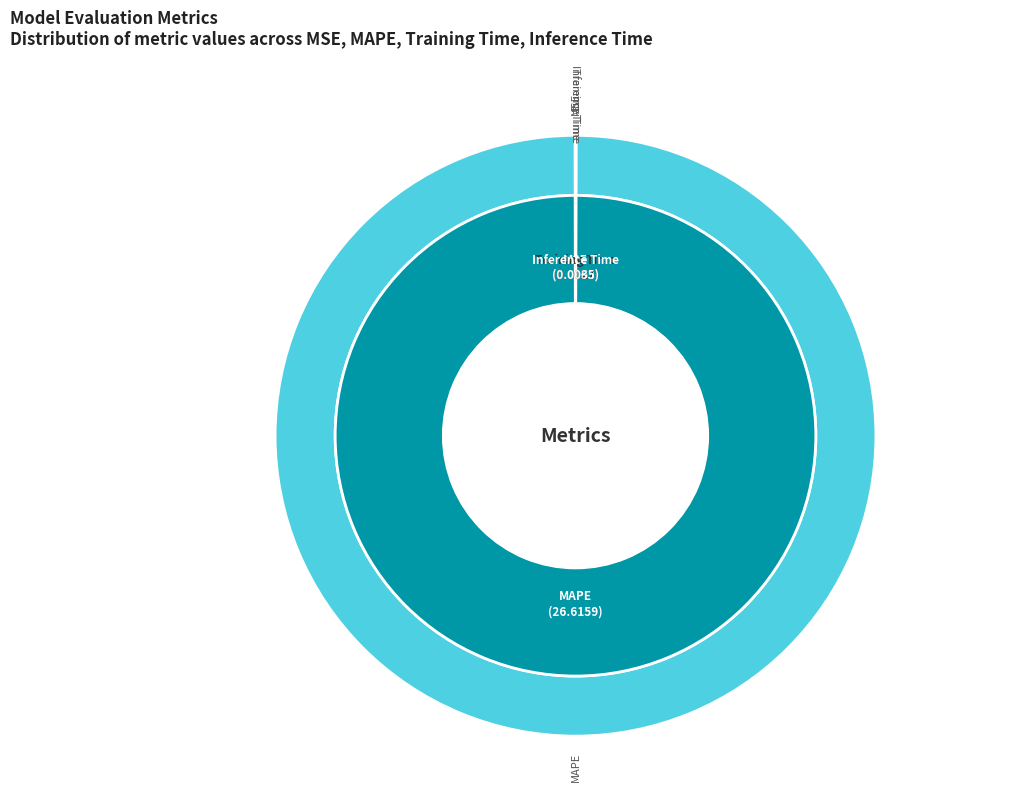

The MSE slice represents 0% of the pie. True or false?

True